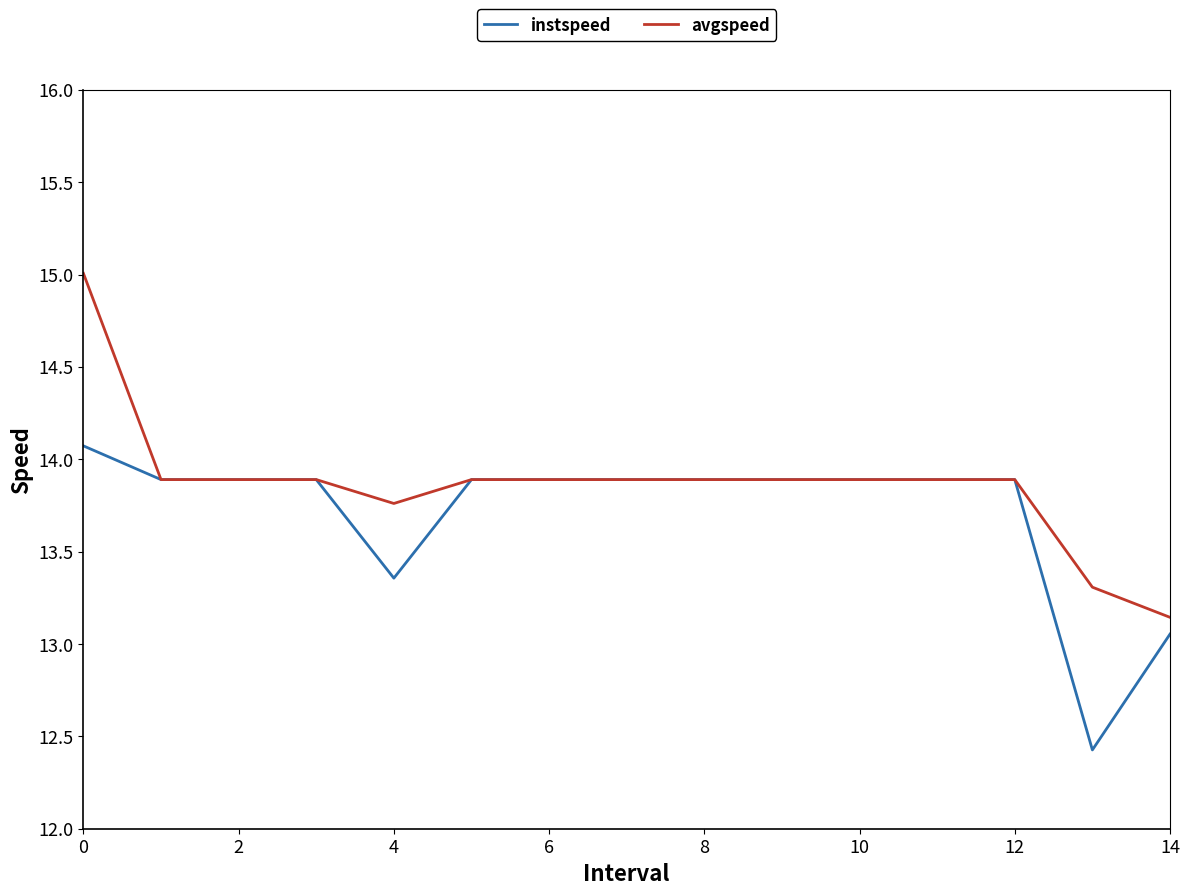

What is the minimum value shown in the chart?

12.4